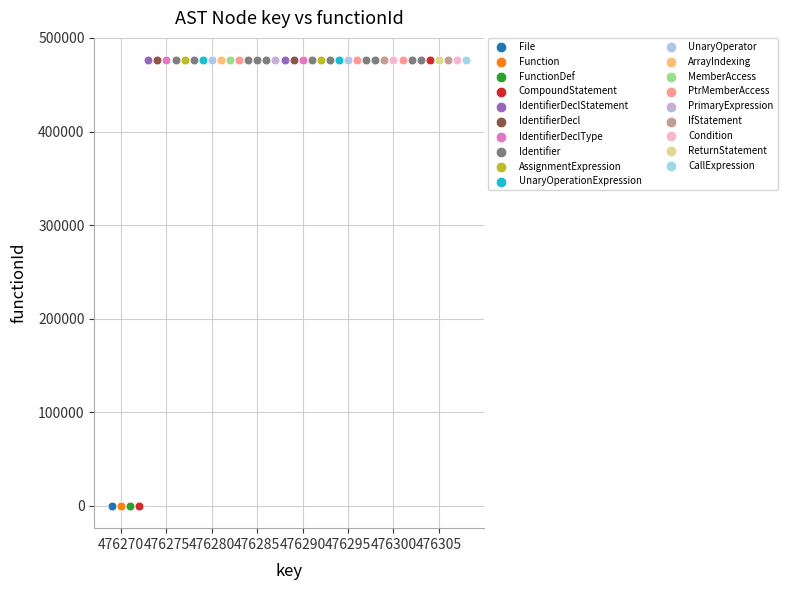

What are all the series names shown in the legend?

File, Function, FunctionDef, CompoundStatement, IdentifierDeclStatement, IdentifierDecl, IdentifierDeclType, Identifier, AssignmentExpression, UnaryOperationExpression, UnaryOperator, ArrayIndexing, MemberAccess, PtrMemberAccess, PrimaryExpression, IfStatement, Condition, ReturnStatement, CallExpression